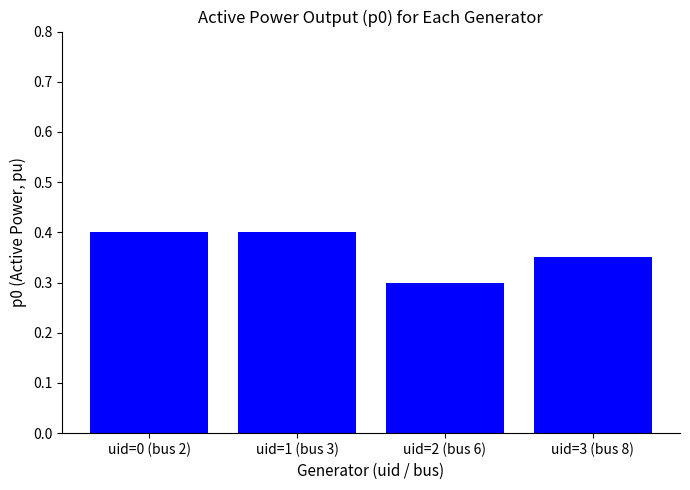

What is the label of the 4th bar from the left?

uid=3 (bus 8)